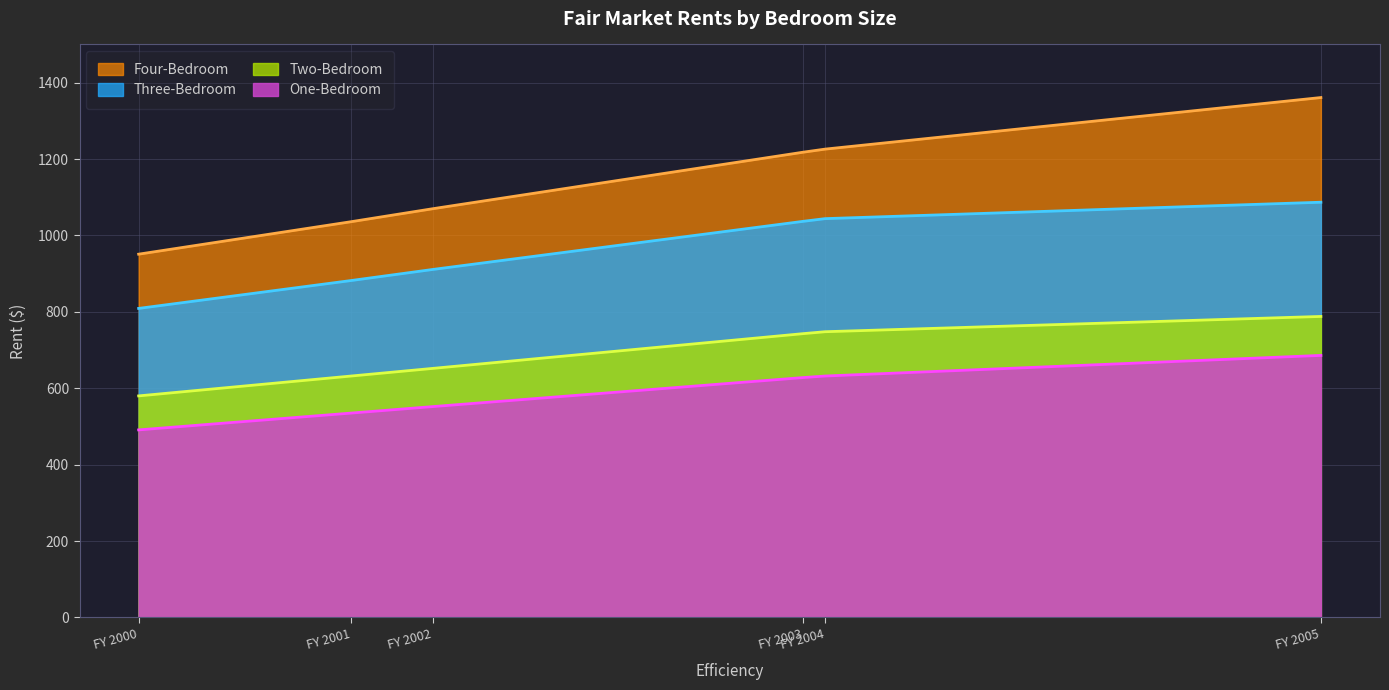

True or false: Two-Bedroom has more than 0 points higher than both neighbors.

False